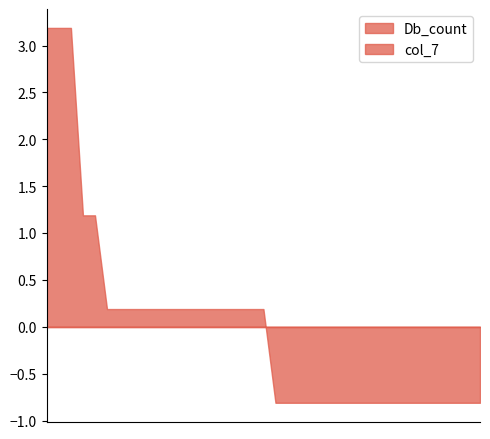

Which series has the largest range (max minus min)?

Db_count